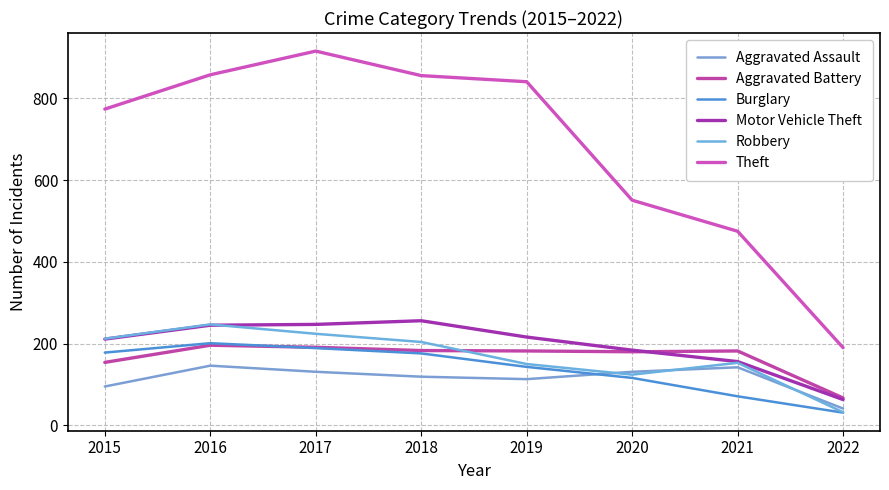

True or false: Burglary and Theft cross at least once.

False